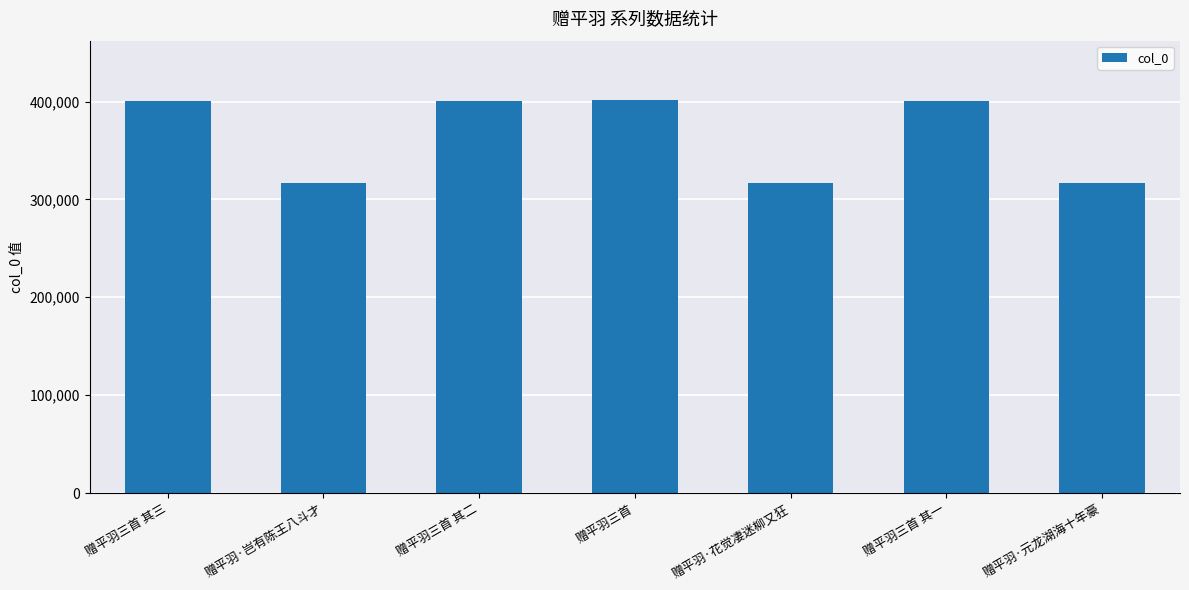

What is the sum of all values?

2553840